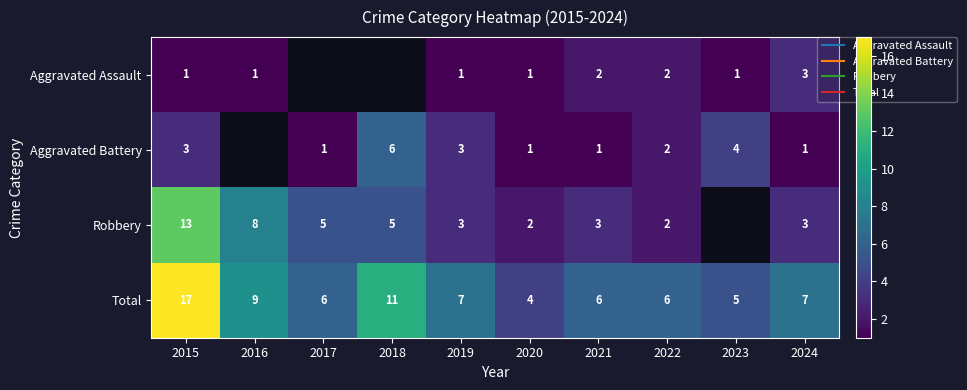

What is the greatest value displayed?

17.0